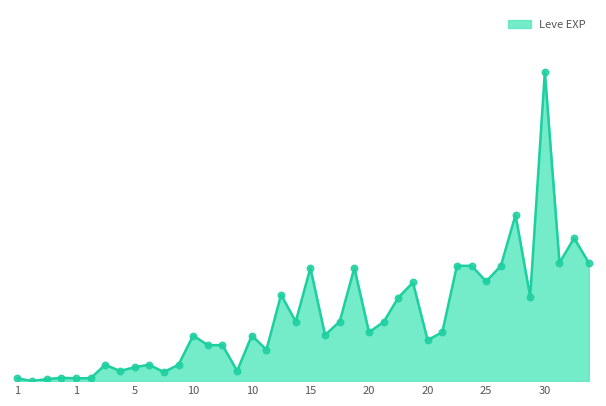

Does the chart have visible grid lines?

No